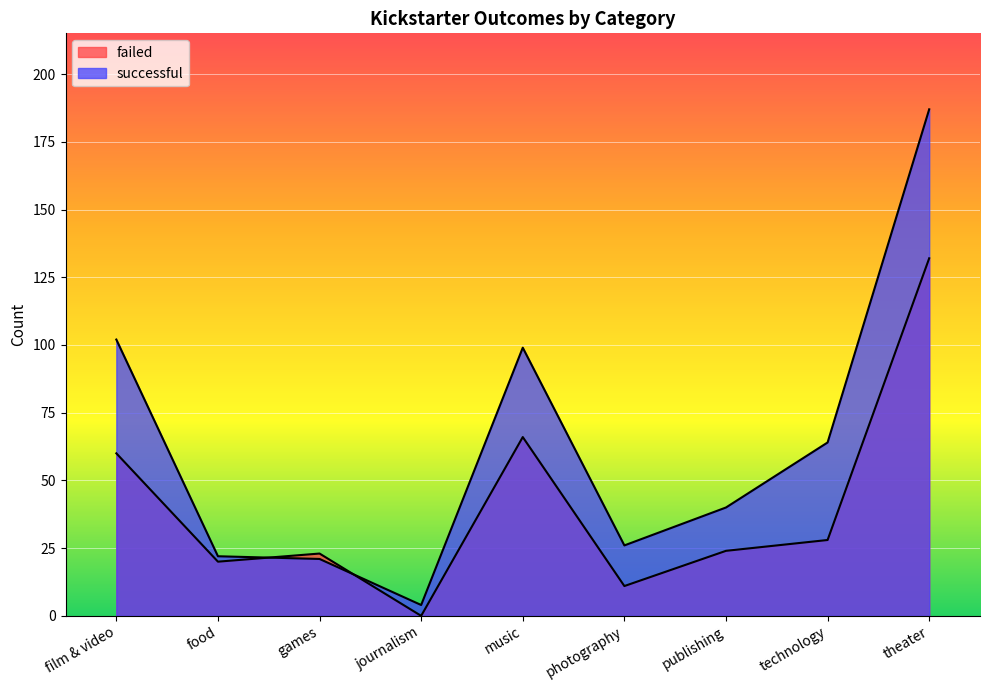

In successful, how many points are higher than both neighbors (excluding endpoints)?

1